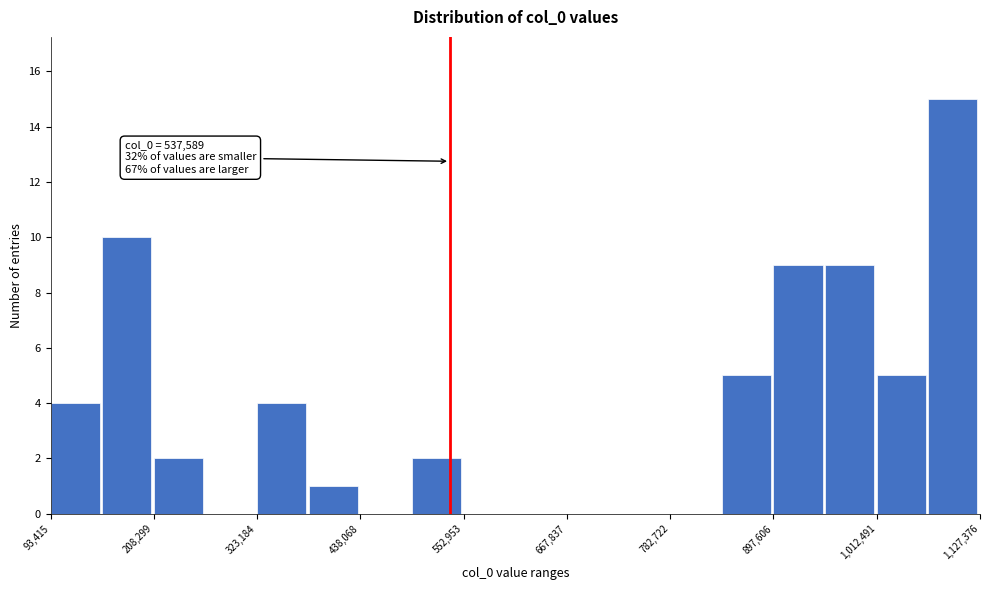

Read against the x-axis, roughly where is the centre of the tallest bar?

1100000